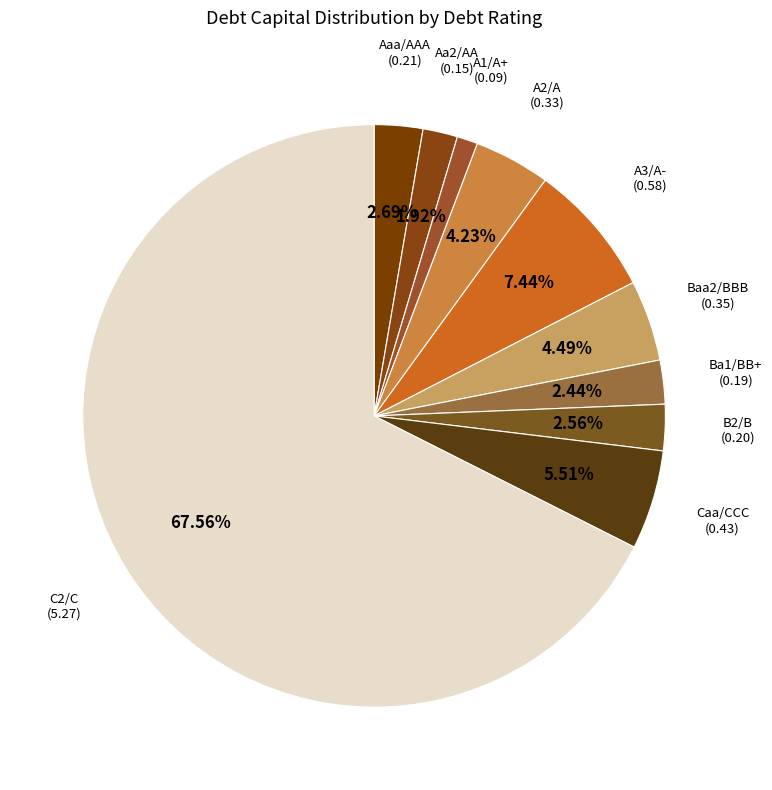

To the nearest percent, what is the average slice percentage?

10%